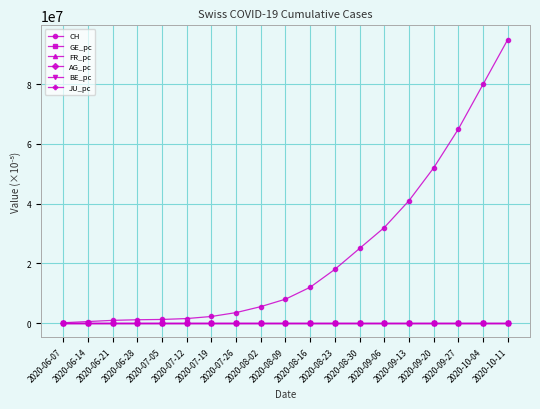

What is the total value across all series at 2020-09-13?

41000145.0